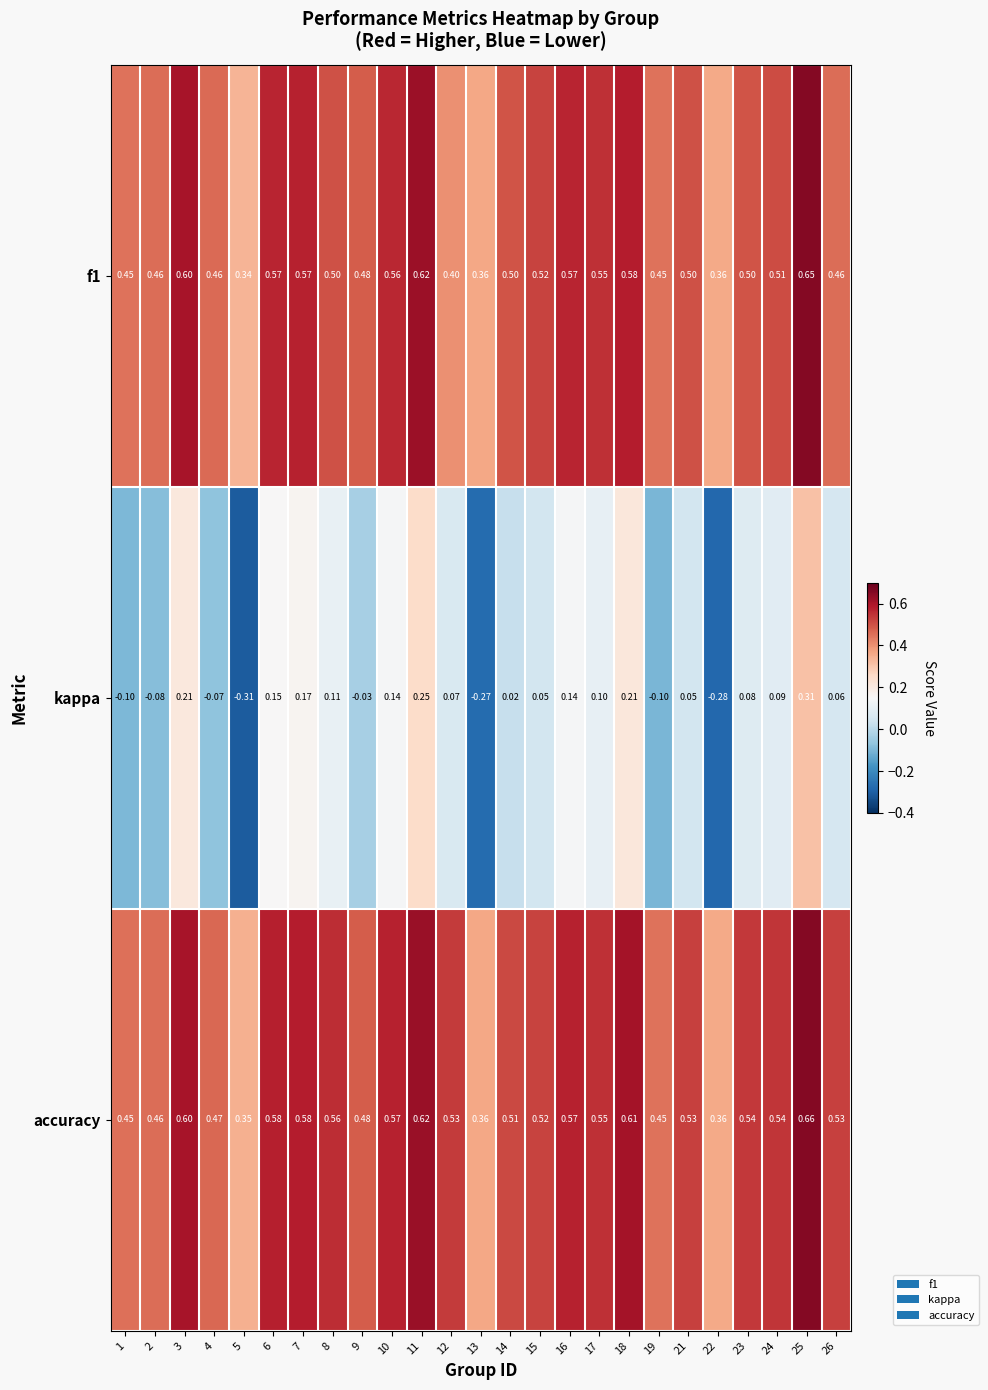

At which category is the sum across all series the highest?

25